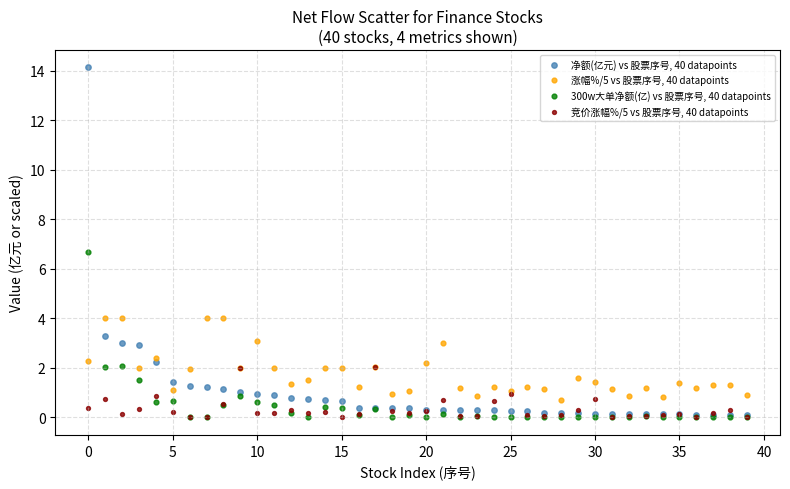

Across all series, what Y value is closest to 7?

6.7